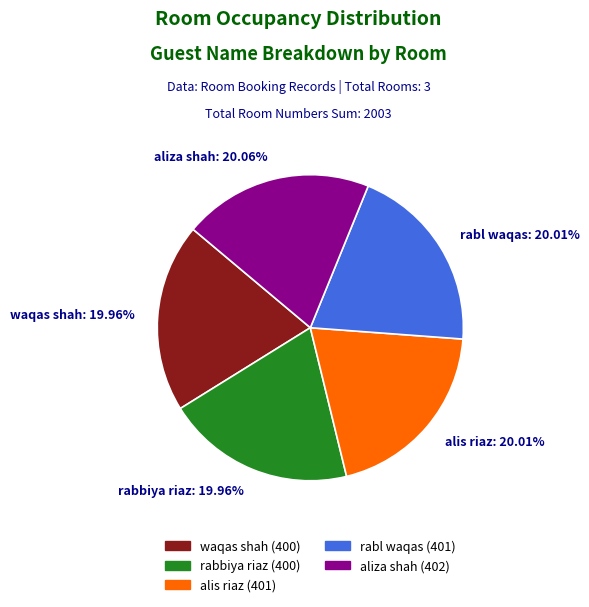

How many slices are in this pie chart?

5